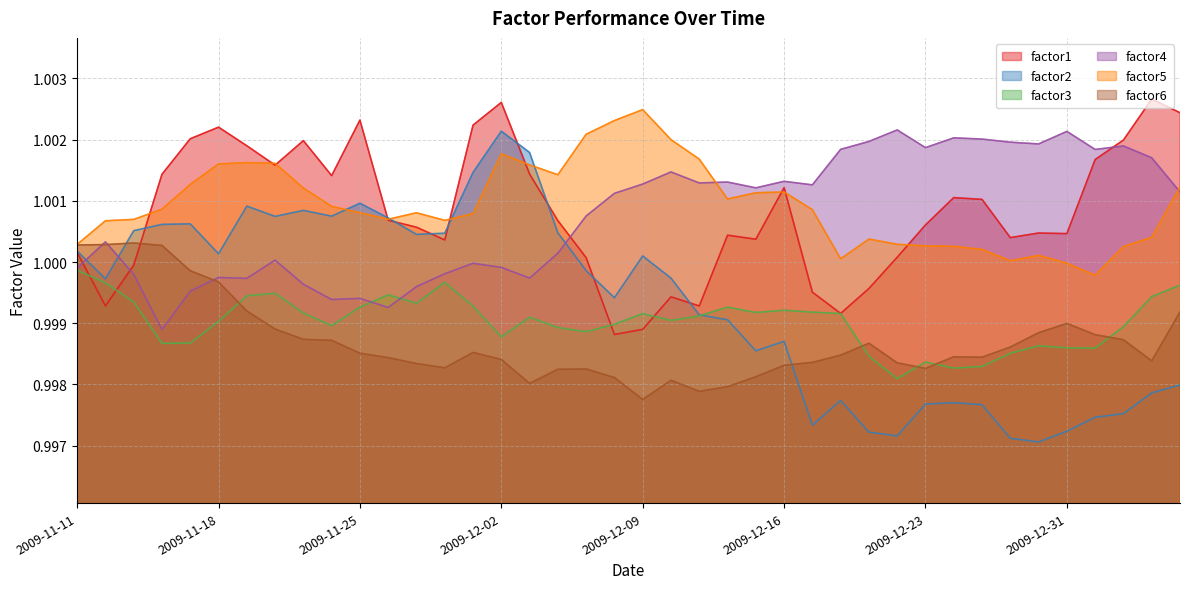

List the series in order of their peak value, highest first.

factor1, factor5, factor4, factor2, factor6, factor3